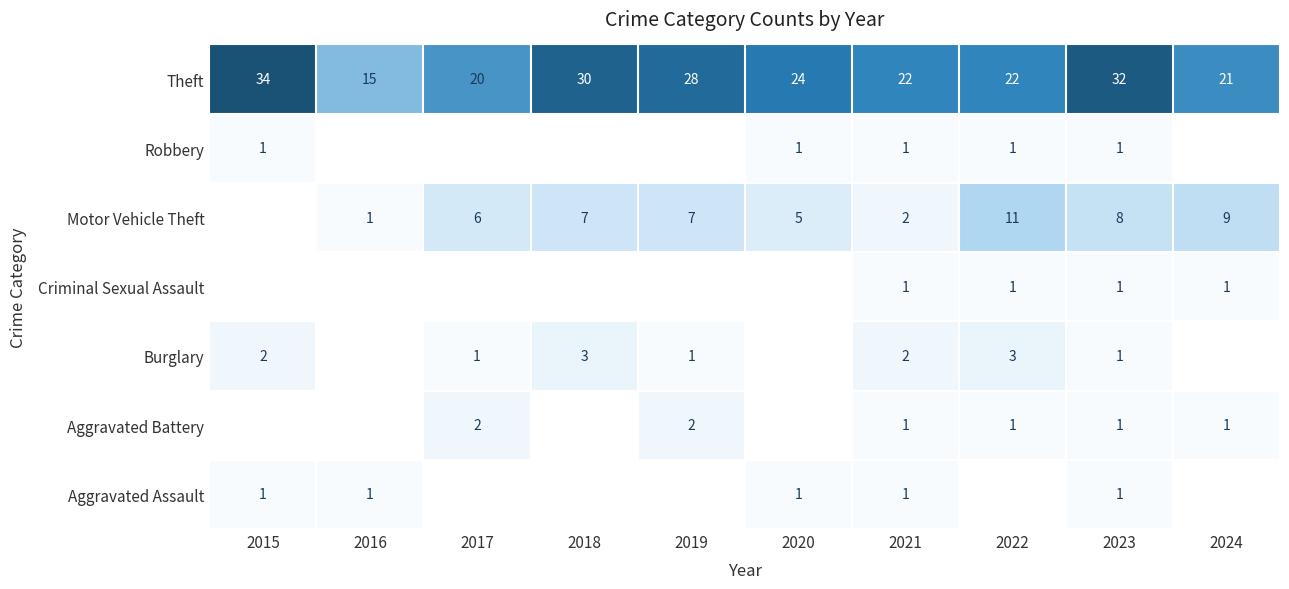

What is the highest value of the Theft series?

34